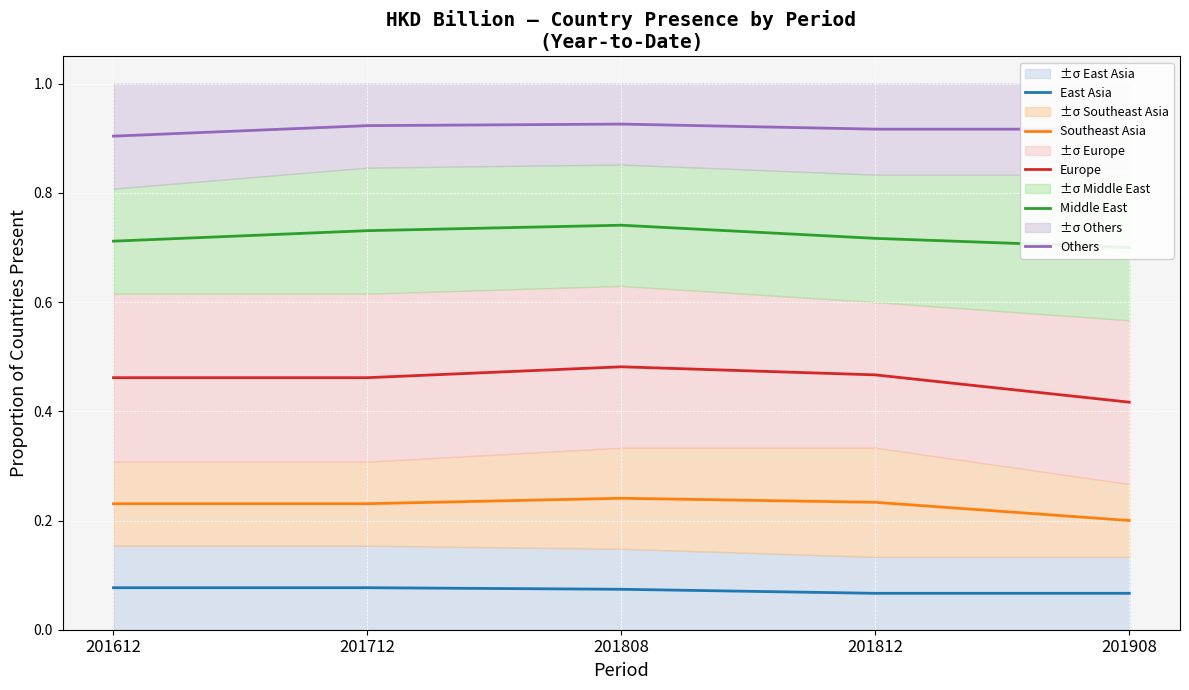

What is the sum of the Europe values at 201712 and 201908?

0.9